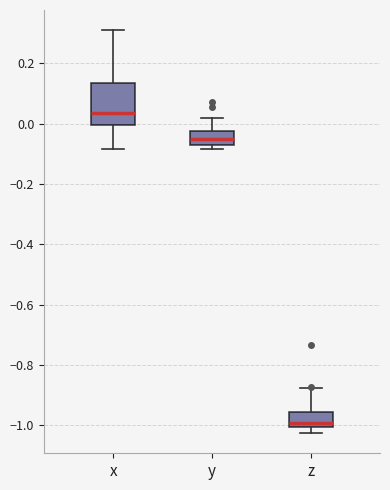

Reading left to right, transcribe this box plot: for each box, give where its median line is, the range the box spans, and where its two whiskers end, as read against the y-axis. The values are not printed on the chart, so give them approximately, as read against the axis.

x: median 0.04, box 0.00 to 0.14, whiskers -0.08 to 0.30
y: median -0.06, box -0.08 to -0.02, whiskers -0.08 (just below the box's lower edge) to 0.02
z: median -1.00 (just above the box's lower edge), box -1.00 to -0.96, whiskers -1.02 to -0.88